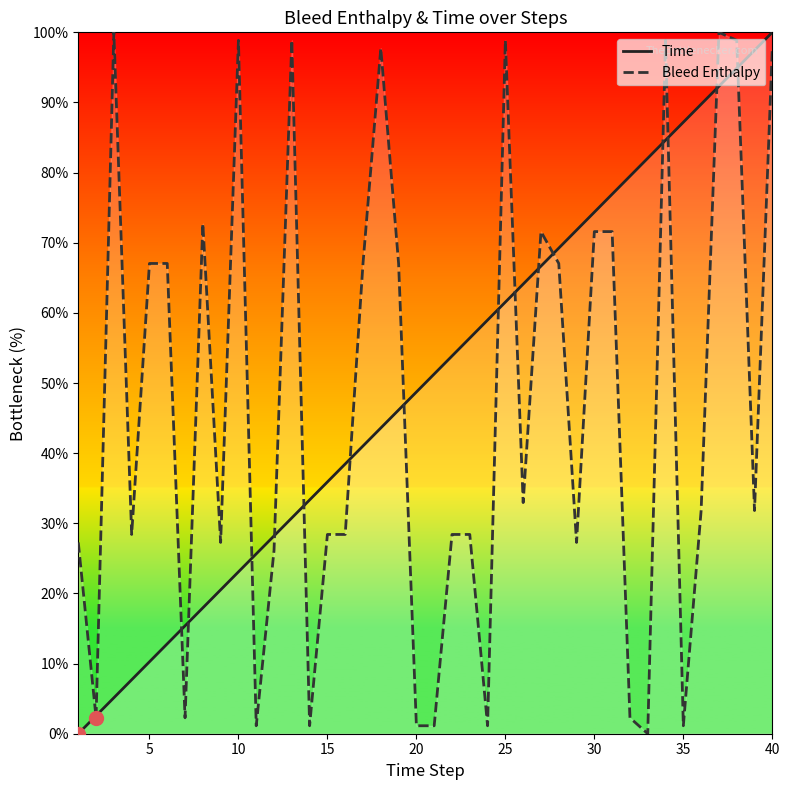

Is the value of Bleed Enthalpy at 25 greater than the value of Time at 35?

Yes